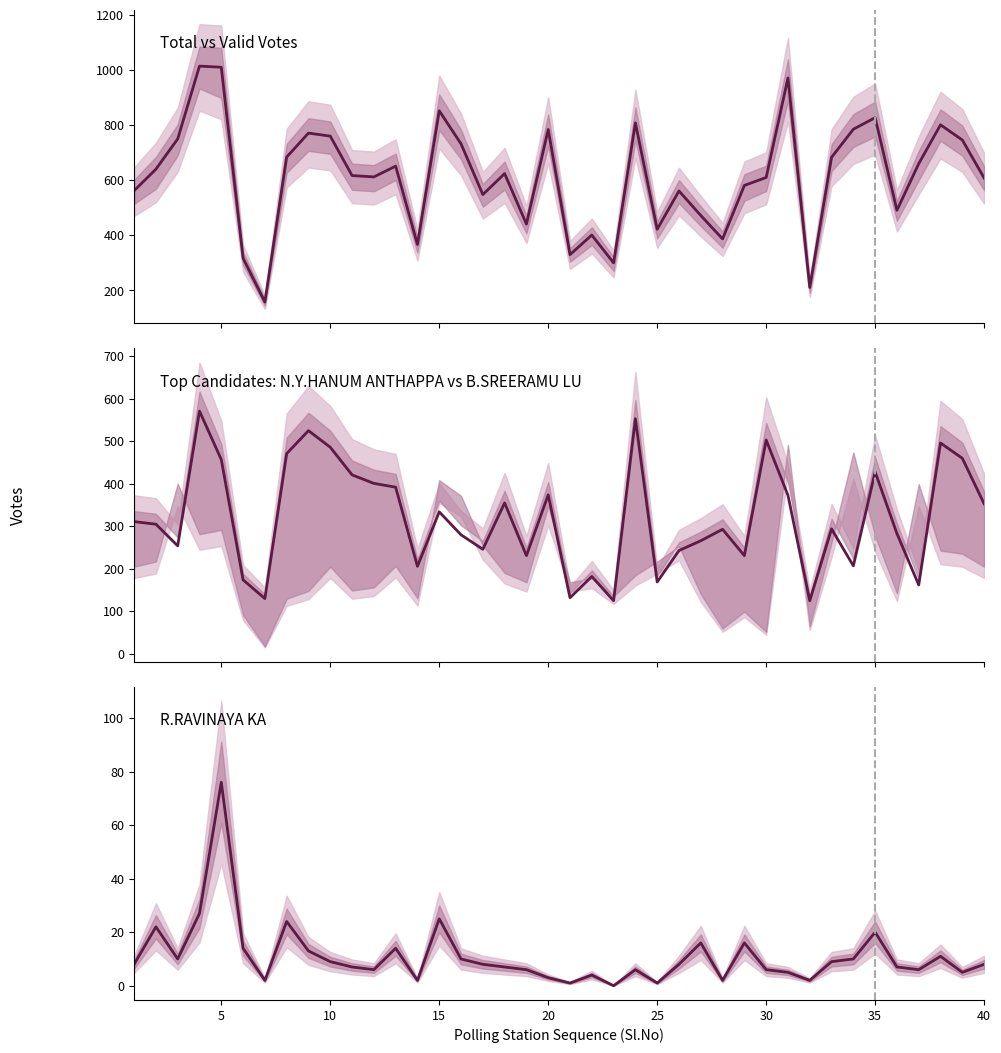

What is the lowest value of the Total series?

158